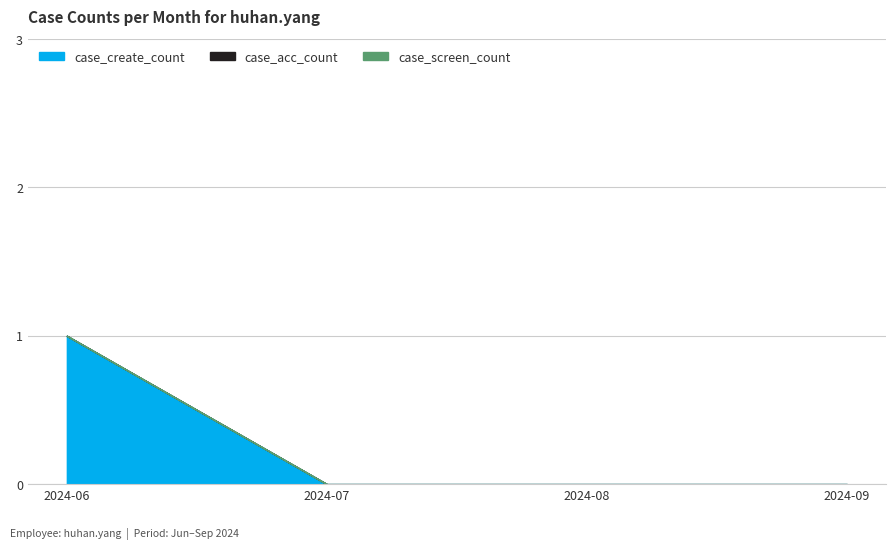

True or false: case_screen_count has a value of 0 at 2024-07.

True